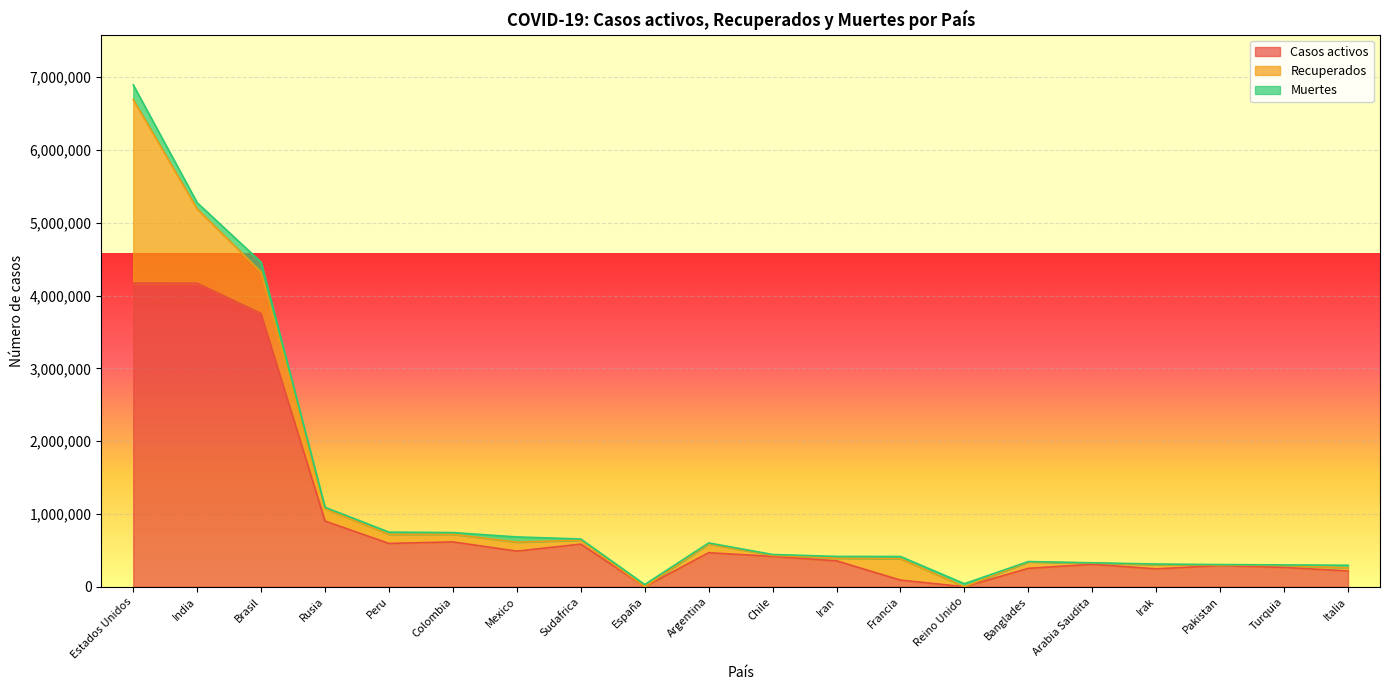

At which category does the chart reach its minimum across all series?

España